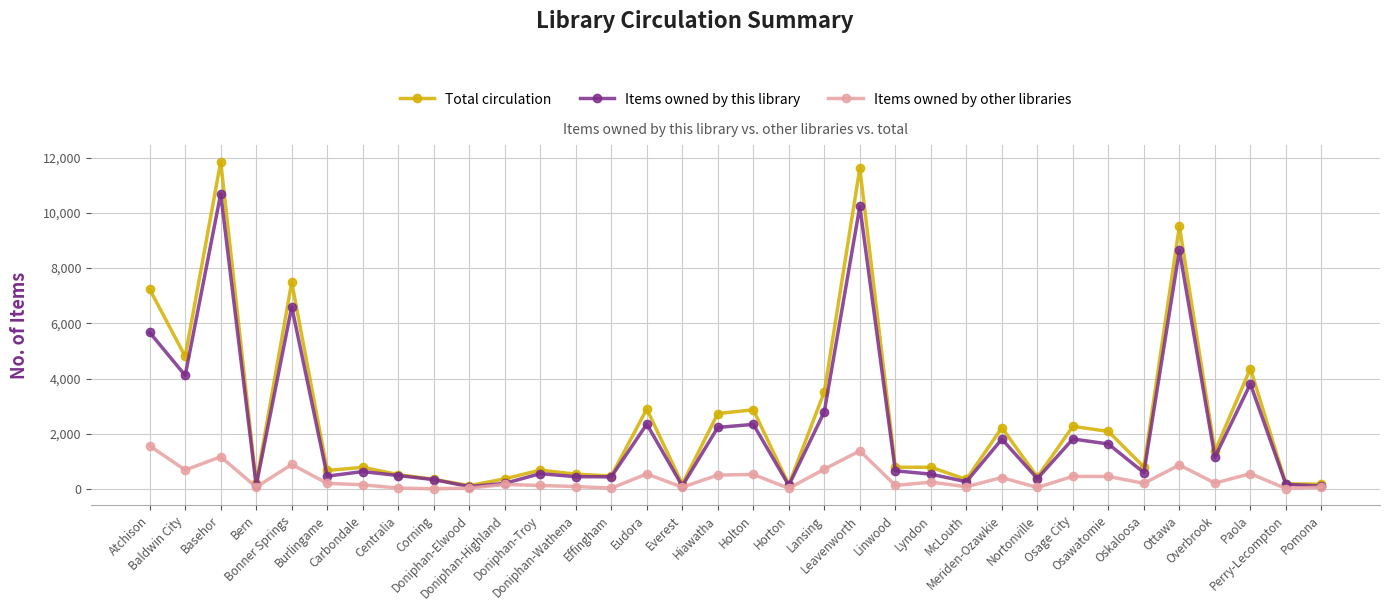

List the series in order of their overall mean, lowest first.

Items owned by other libraries, Items owned by this library, Total circulation